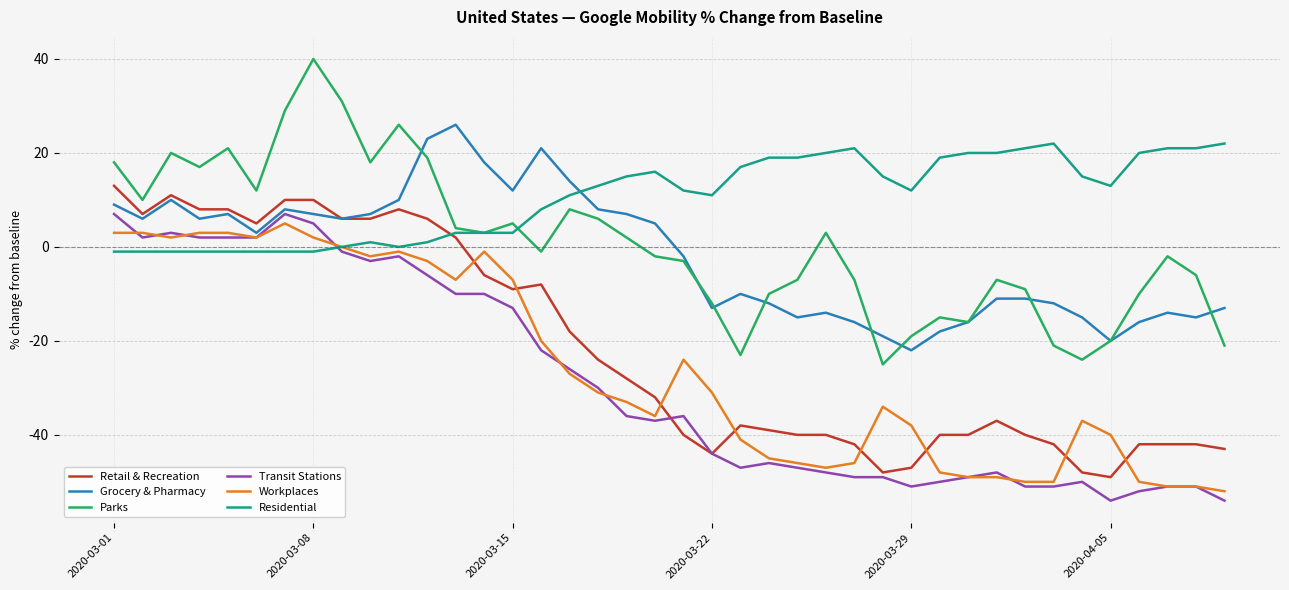

How many intersections are there between Residential and Grocery & Pharmacy?

1